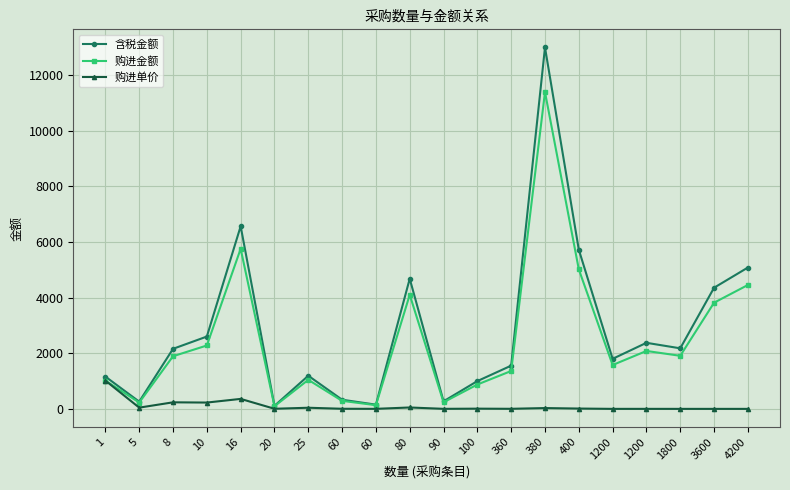

How many data points does each series have?

20